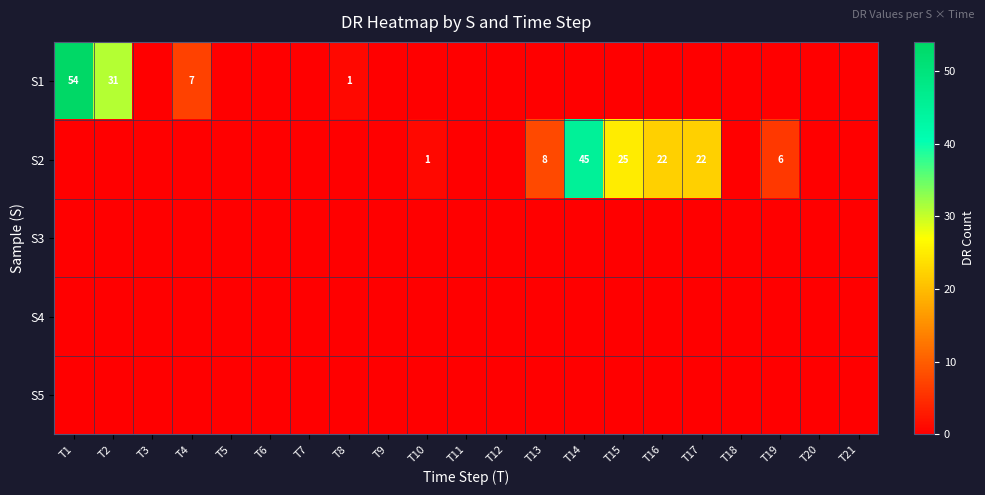

At how many categories does at least one series exceed 29?

3